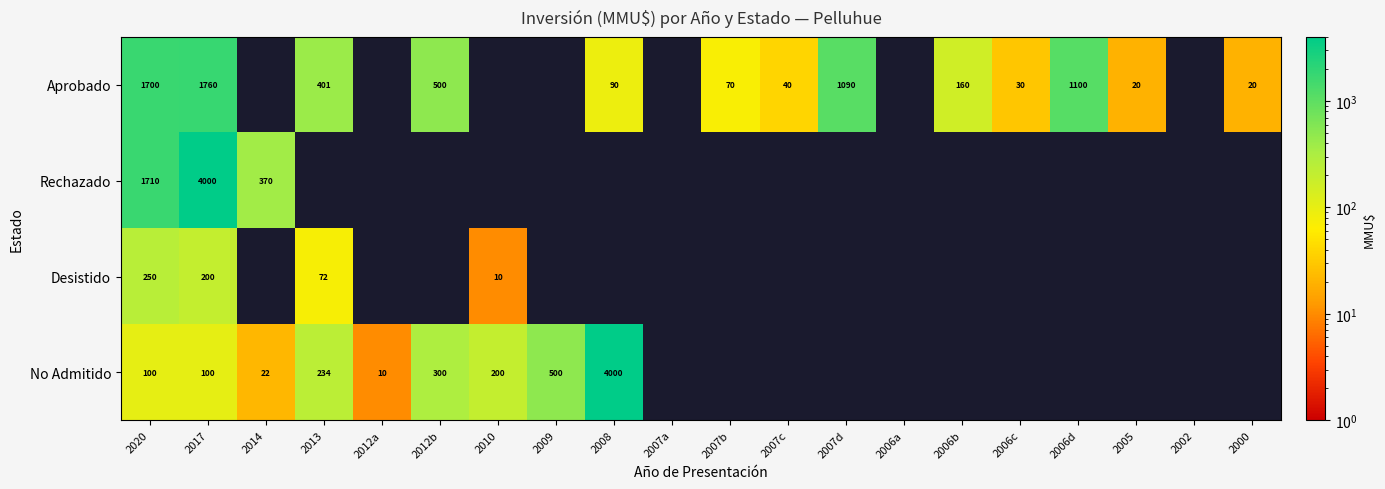

True or false: No Admitido has a value of 22 at 2014.

True